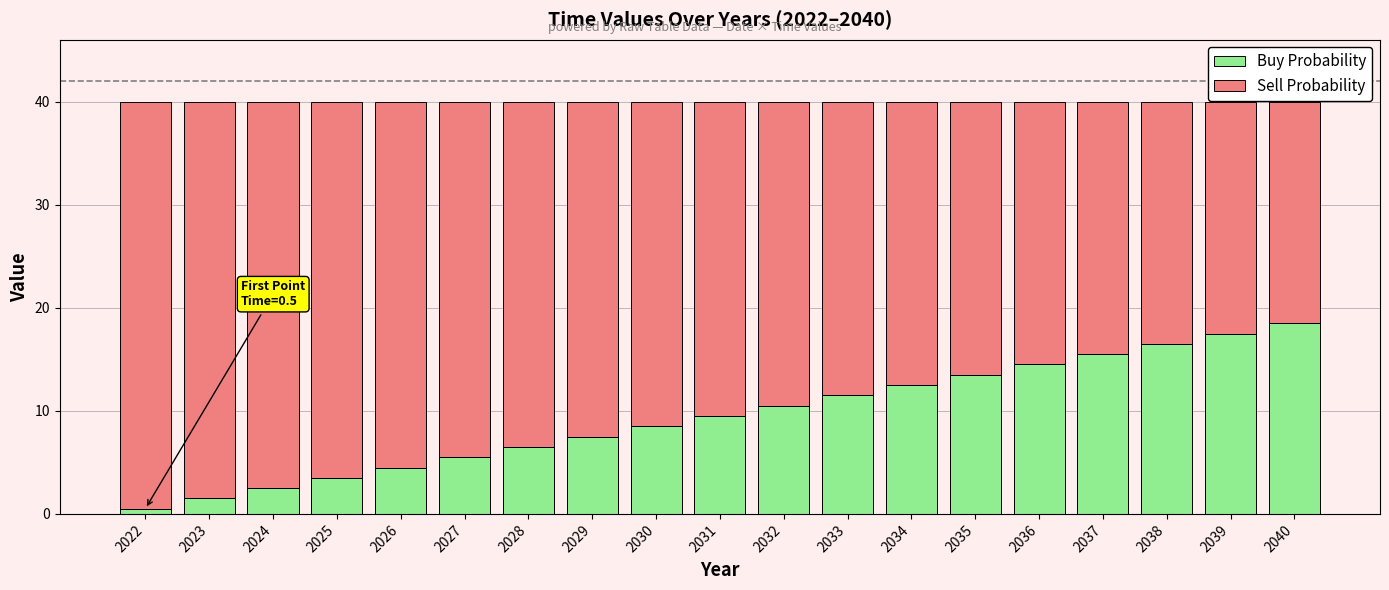

List the labels in order of Buy Probability value, largest first.

2040, 2039, 2038, 2037, 2036, 2035, 2034, 2033, 2032, 2031, 2030, 2029, 2028, 2027, 2026, 2025, 2024, 2023, 2022